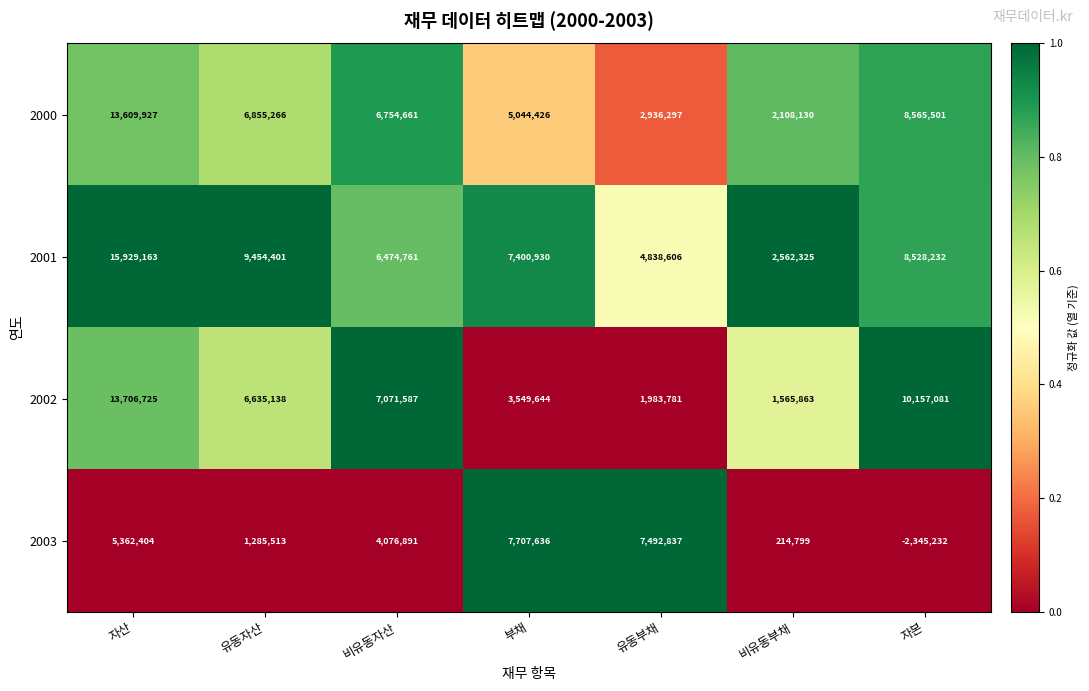

Is it true that 2000 equals 5050179 at 유동부채?

False